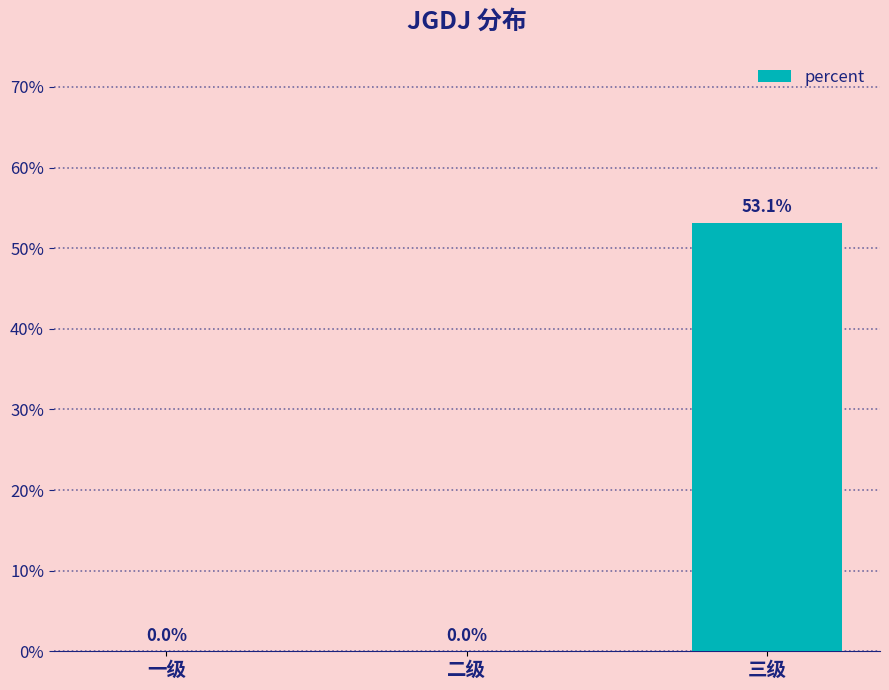

Rank the categories by value from highest to lowest.

三级, 一级, 二级